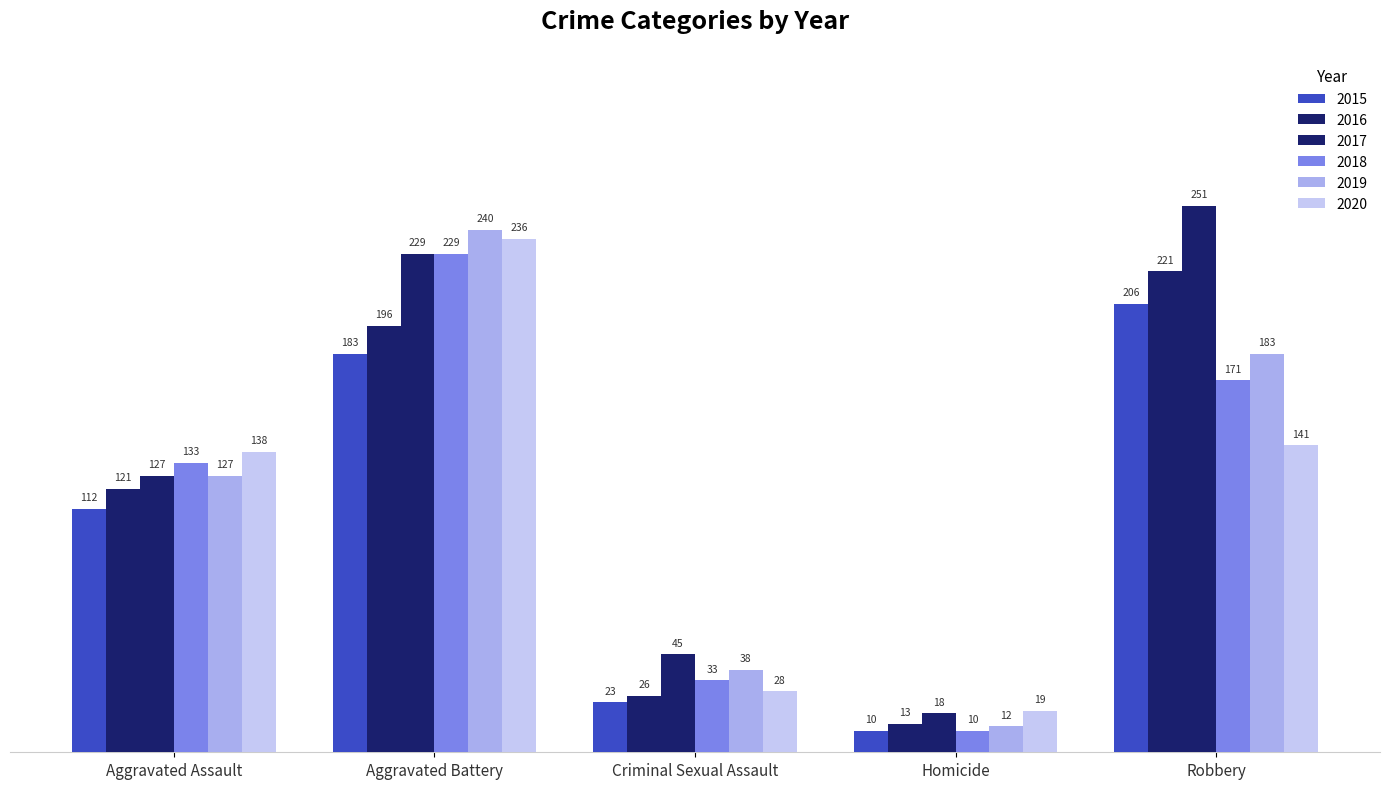

How many data points in 2018 are less than 133?

2